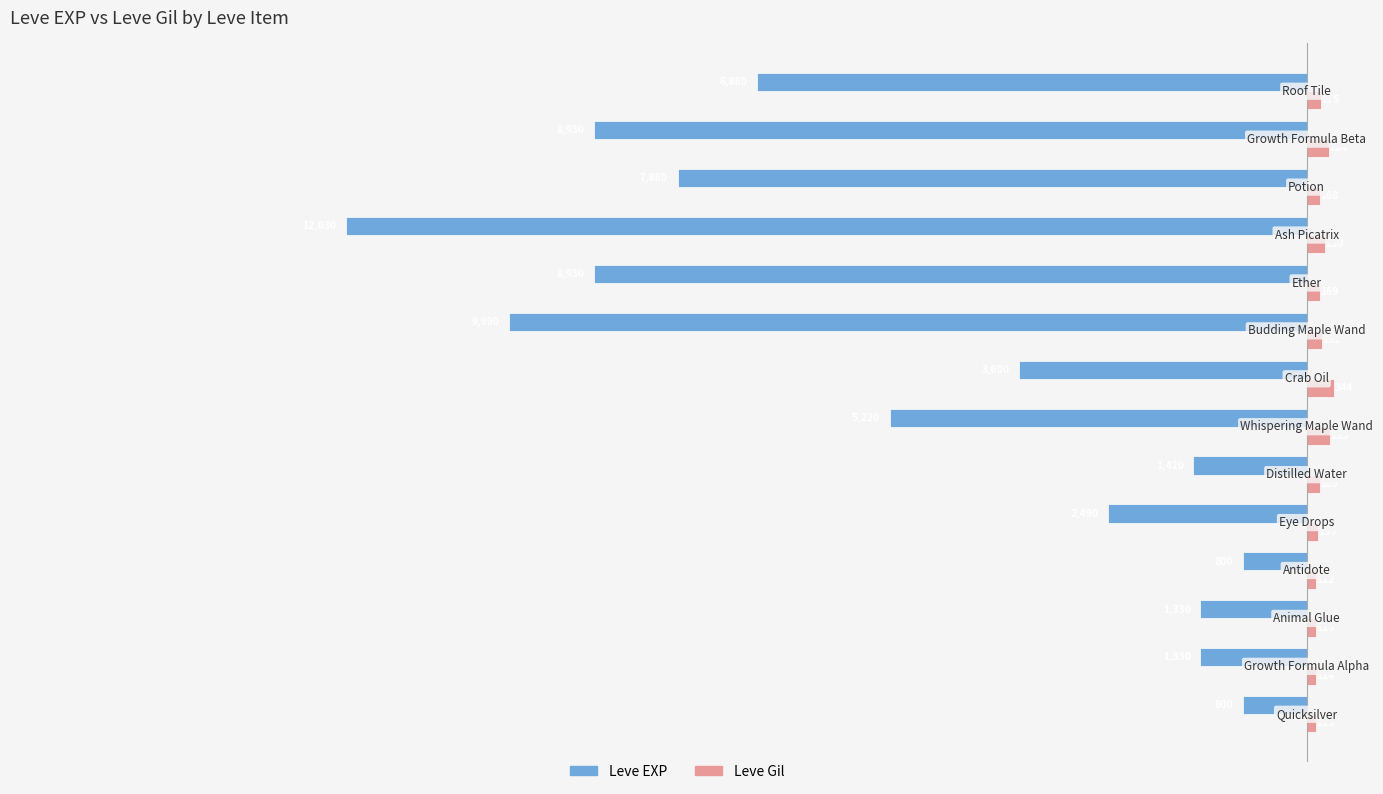

Which series has the largest total across all categories?

Leve Gil